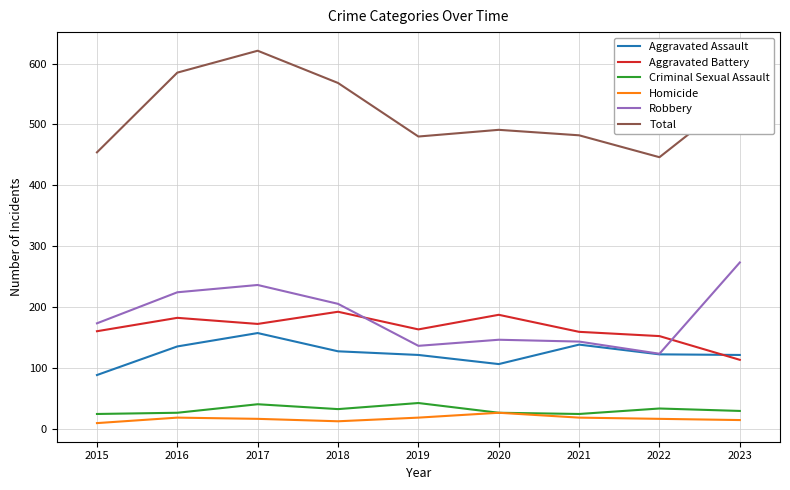

Is the value of Aggravated Battery at 2017 greater than the value of Total at 2019?

No